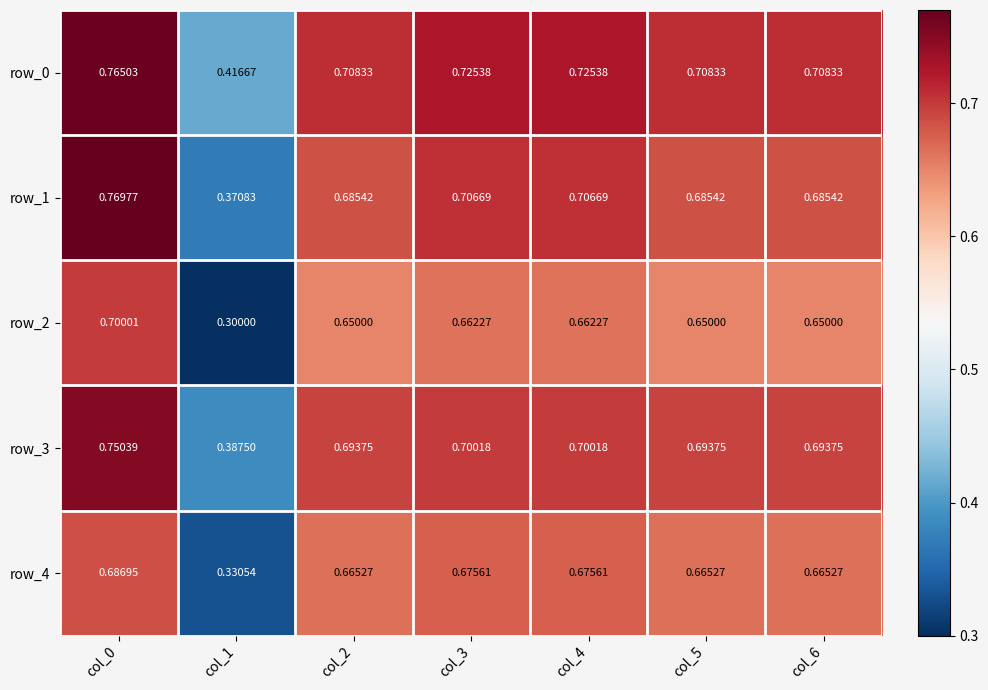

The row_2 series shows 0.5 at col_1. True or false?

False